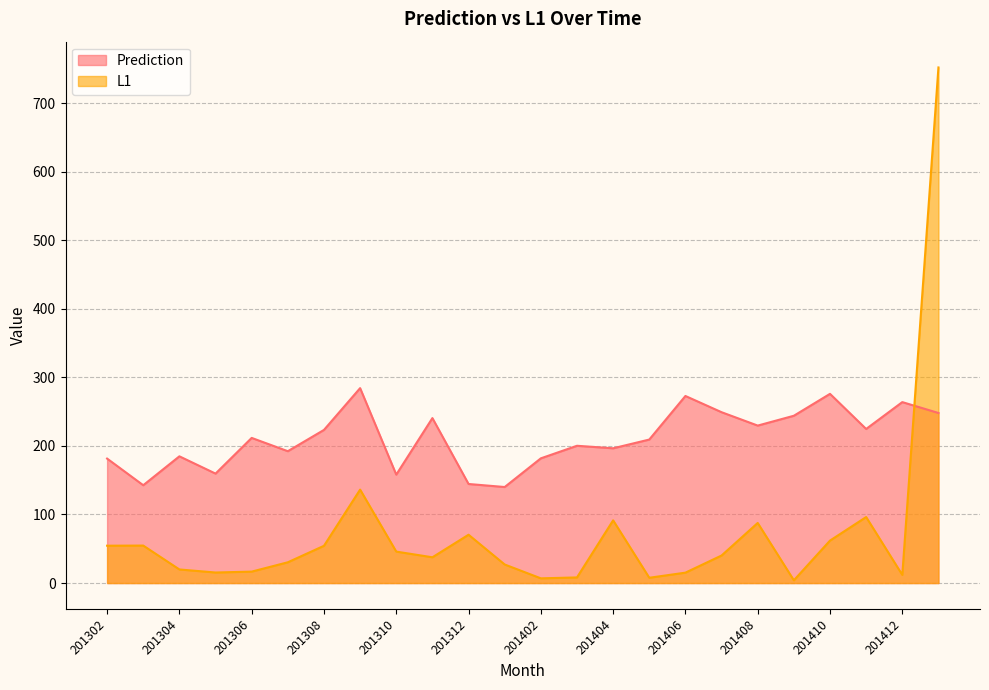

What are all the series names shown in the legend?

Prediction, L1